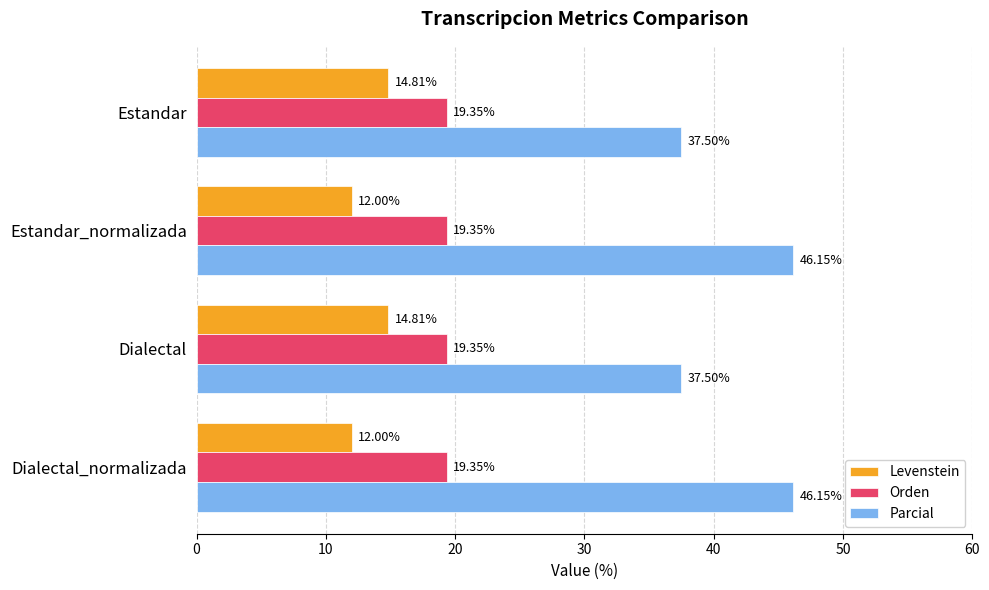

What is the difference between the Levenstein values at Dialectal_normalizada and Dialectal?

2.8